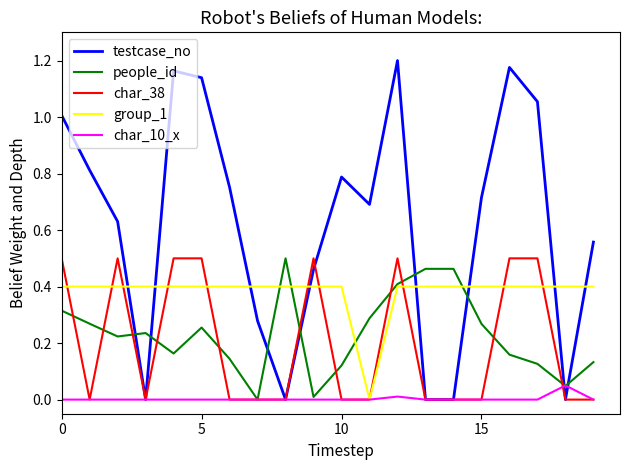

Which series has the widest spread of values?

testcase_no